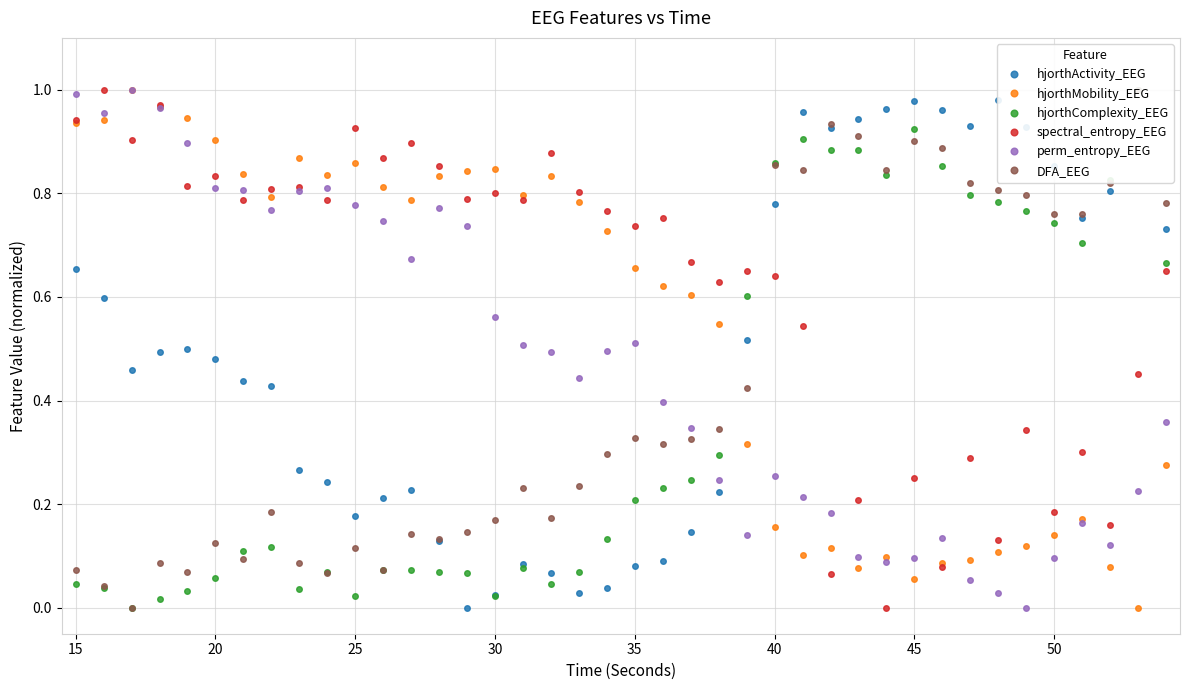

What is the difference between the second highest and minimum values in the hjorthActivity_EEG series?

1.0